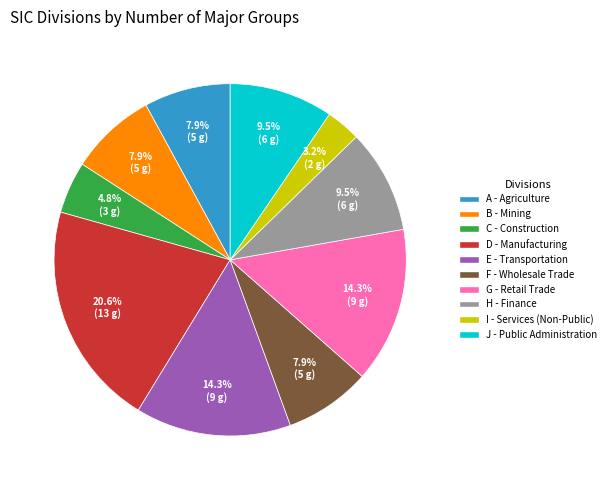

True or false: B accounts for 8% of the total.

True